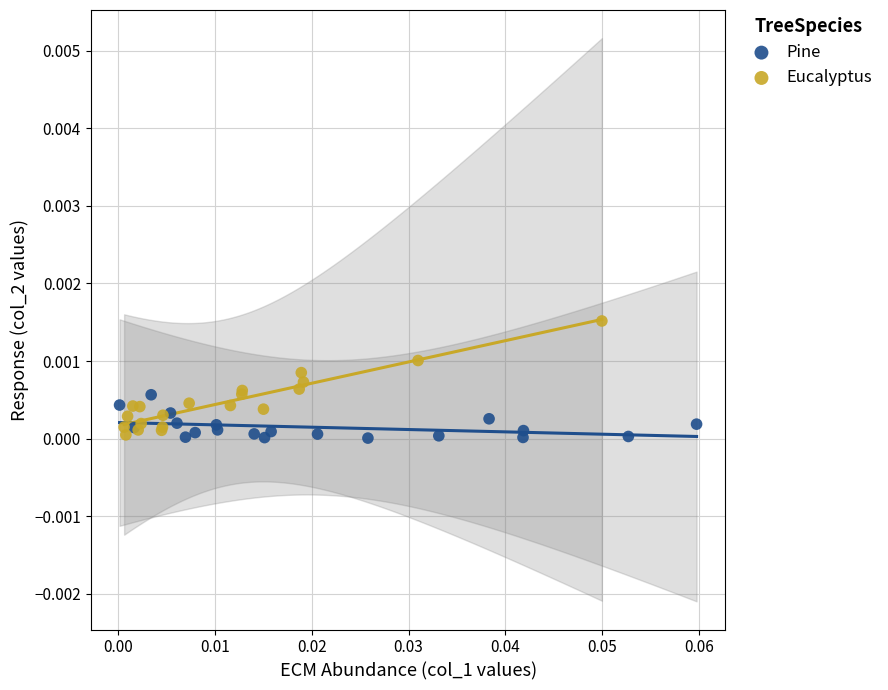

Which series reaches the maximum Y coordinate?

Eucalyptus